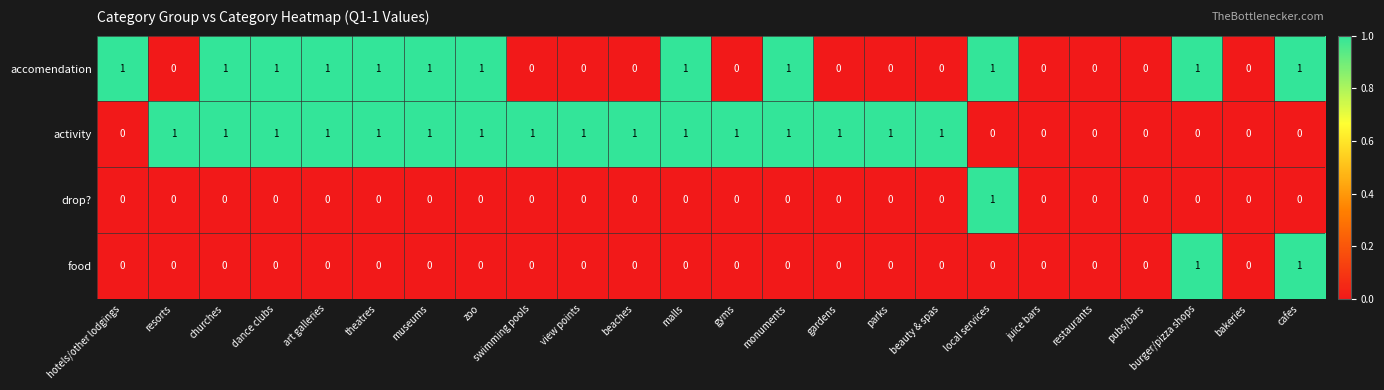

What is the sum of all activity values?

16